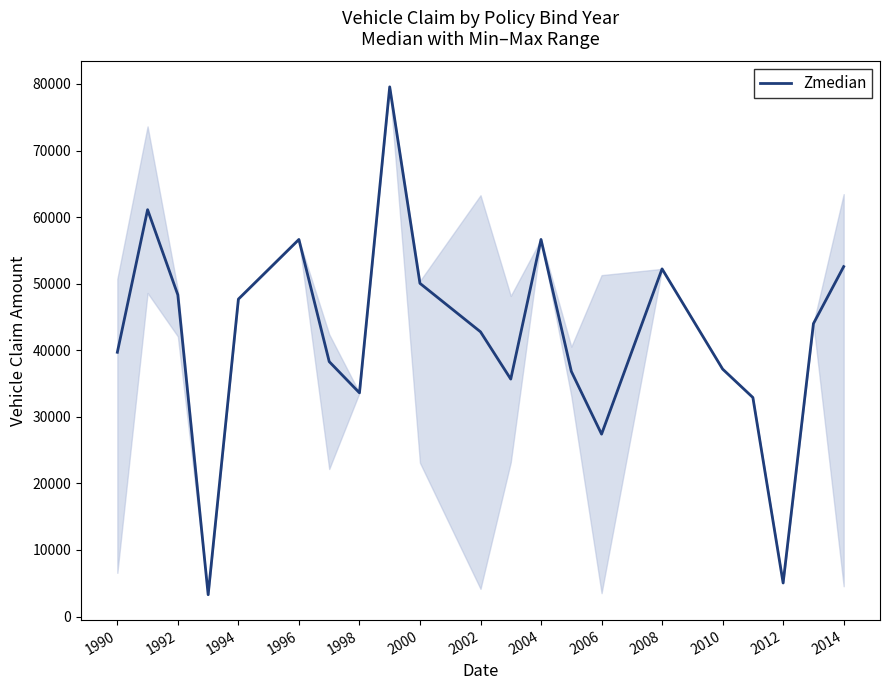

What is the greatest value displayed?

79560